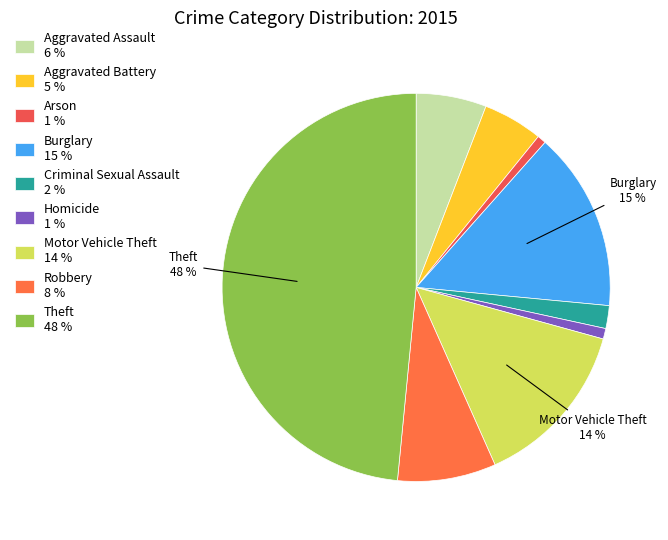

To the nearest percent, what portion does Robbery represent?

8%